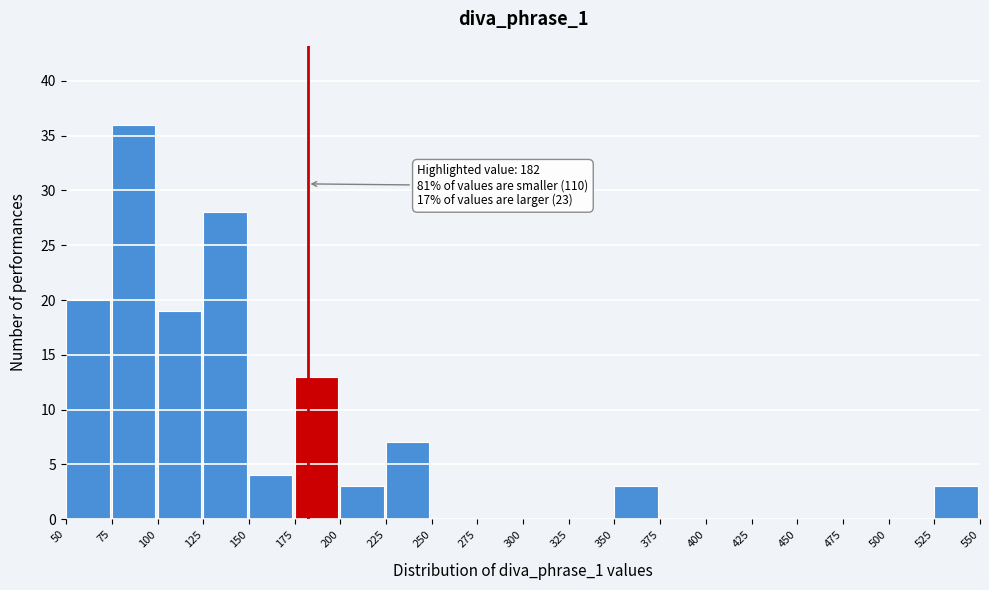

Over which range of the x-axis is the bar tallest?

75 to 100